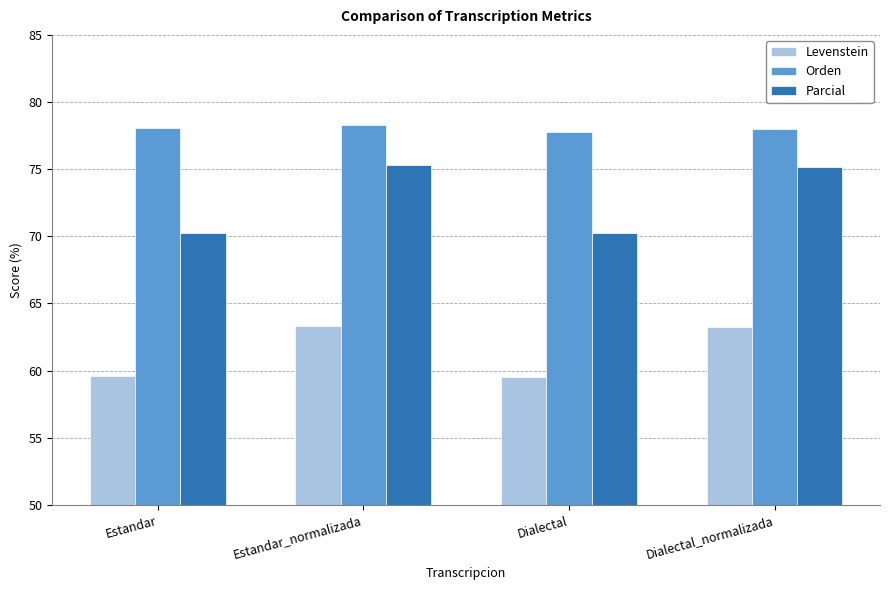

What is the highest value of the Levenstein series?

63.3